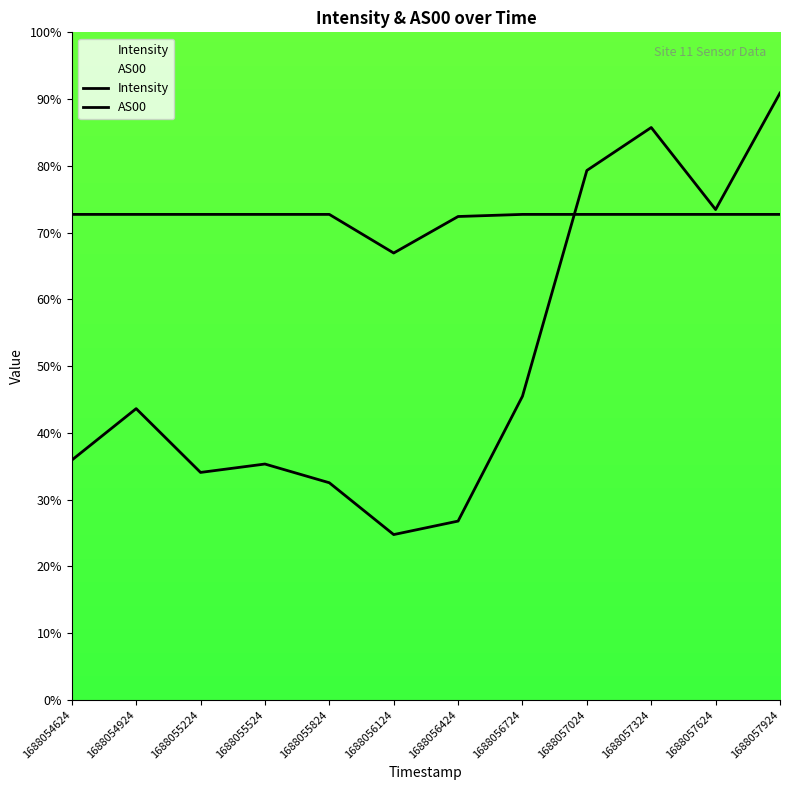

How many lines are shown in the chart?

2